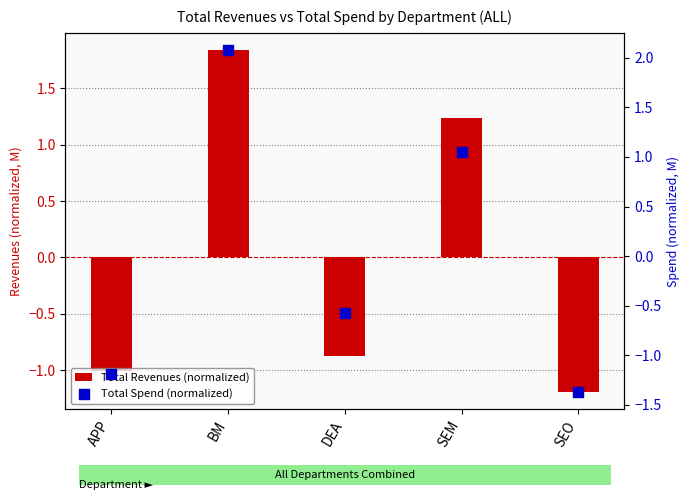

Is the value of Total Spend (normalized) at APP greater than the value of Total Revenues (normalized) at BM?

No